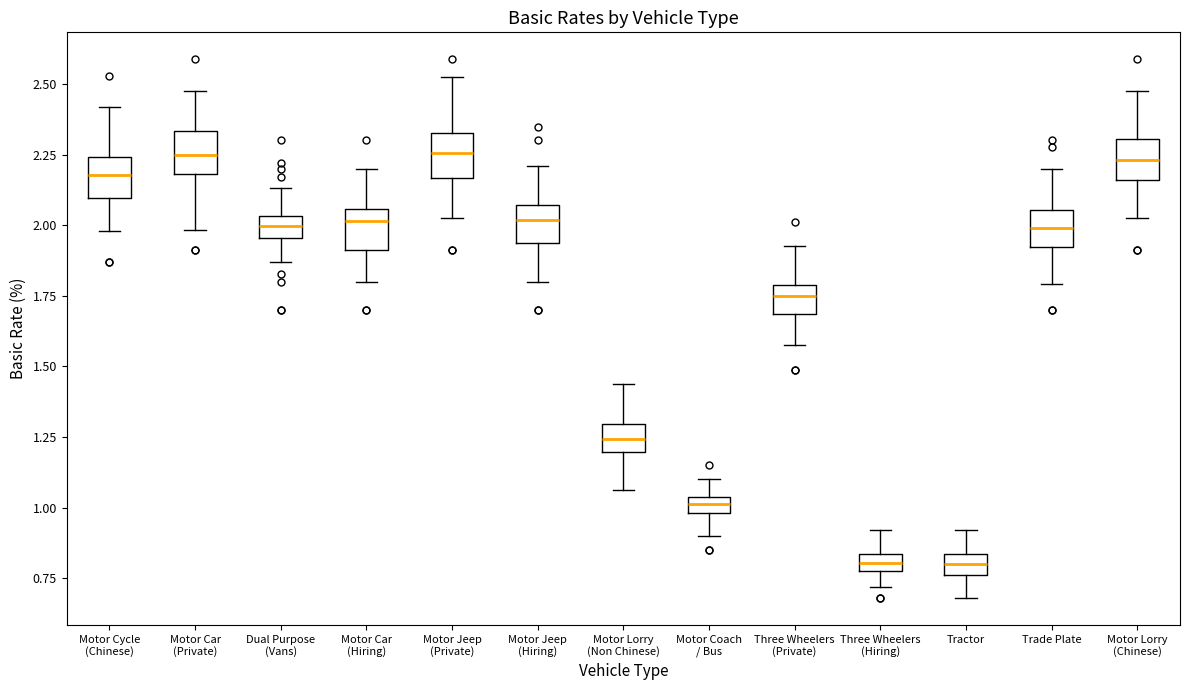

Where is the lower edge of the box for Motor Lorry (Non Chinese) on the y-axis? The values are not printed on the chart, so give them approximately, as read against the axis.

1.20